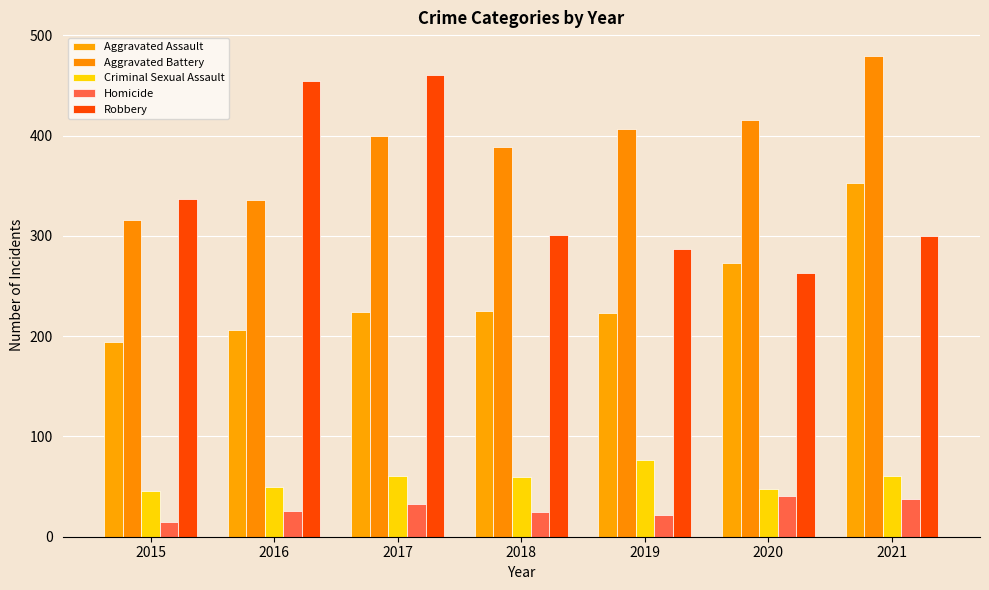

Reading left to right, extract all data points from this chart.

Aggravated Assault: 2015=194	2016=206	2017=224	2018=225	2019=223	2020=273	2021=353
Aggravated Battery: 2015=316	2016=336	2017=400	2018=389	2019=407	2020=416	2021=479
Criminal Sexual Assault: 2015=46	2016=50	2017=61	2018=60	2019=77	2020=48	2021=61
Homicide: 2015=15	2016=26	2017=33	2018=25	2019=22	2020=41	2021=38
Robbery: 2015=337	2016=454	2017=460	2018=301	2019=287	2020=263	2021=300